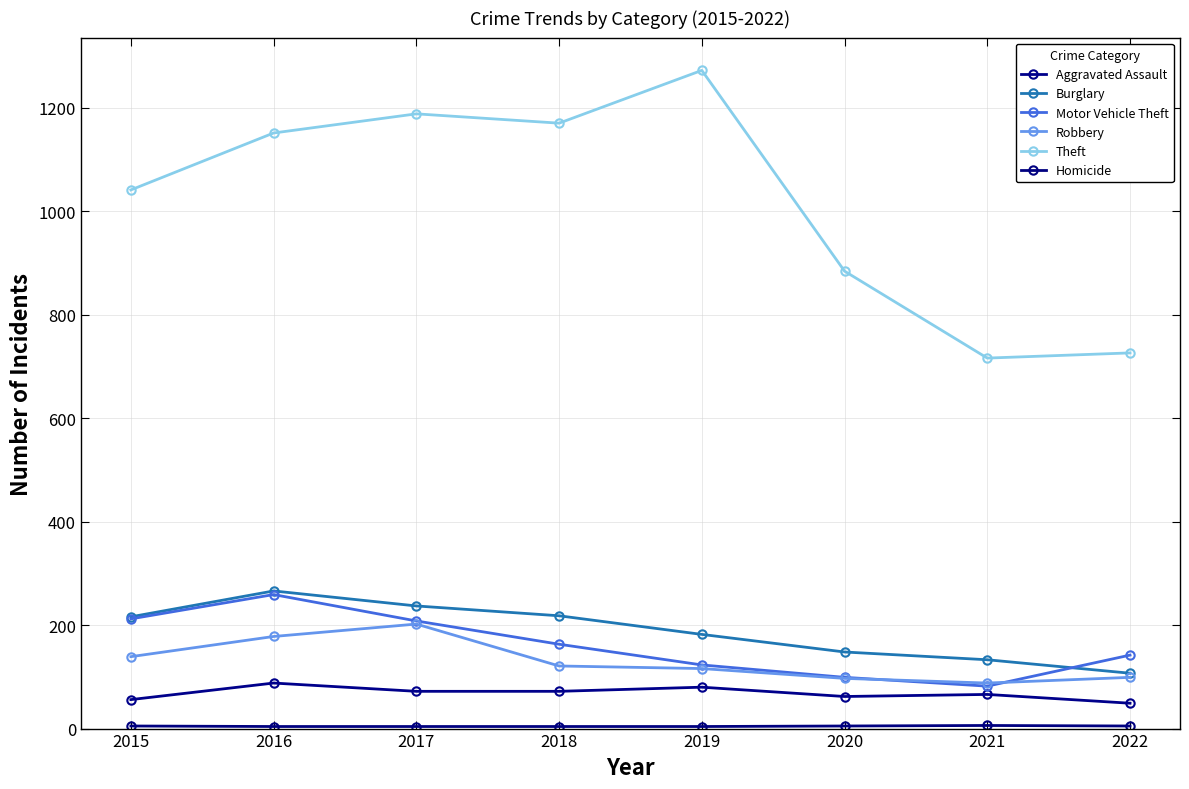

True or false: Aggravated Assault and Robbery intersect in this chart.

False